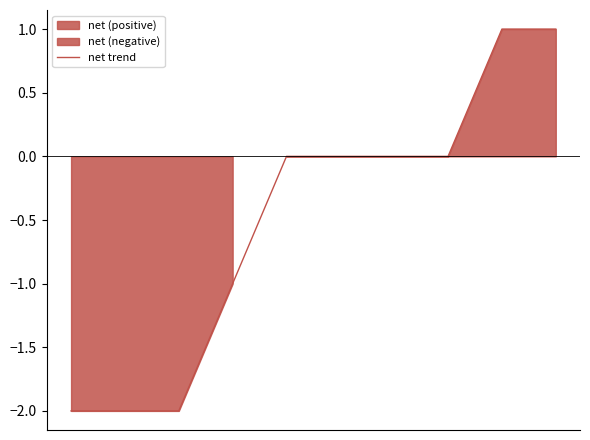

What is the difference between the values at 3 and 1?

1